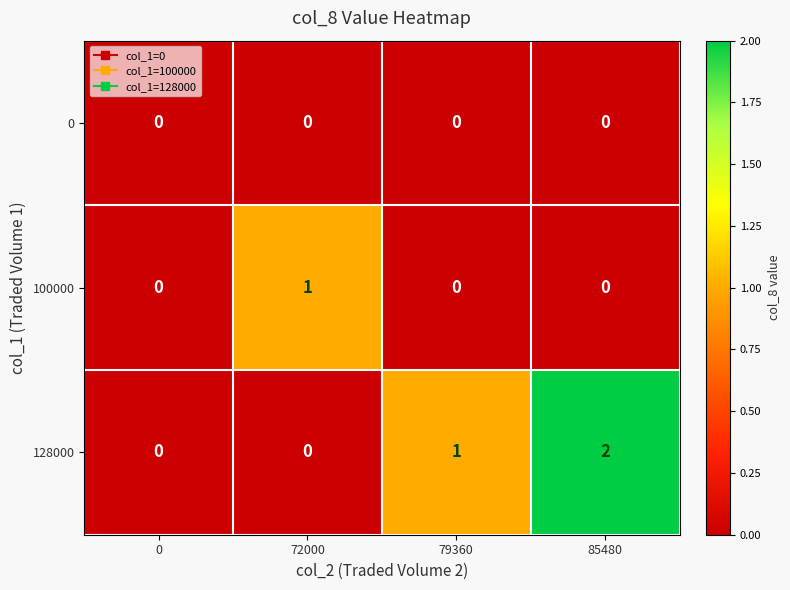

What is the sum of the 128000 values at 85480 and 79360?

3